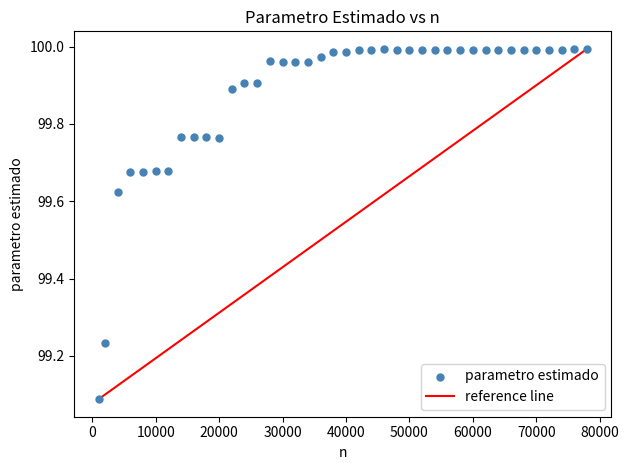

What is the range of Y values (max minus min)?

0.9